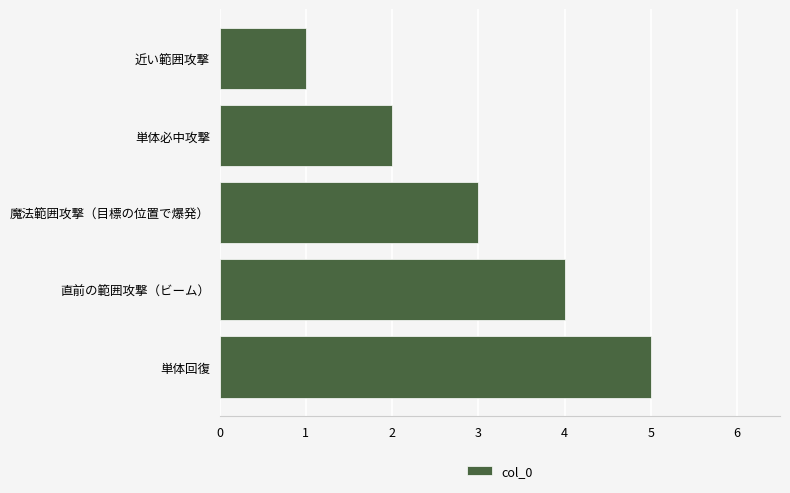

How many categories are shown in the chart?

5